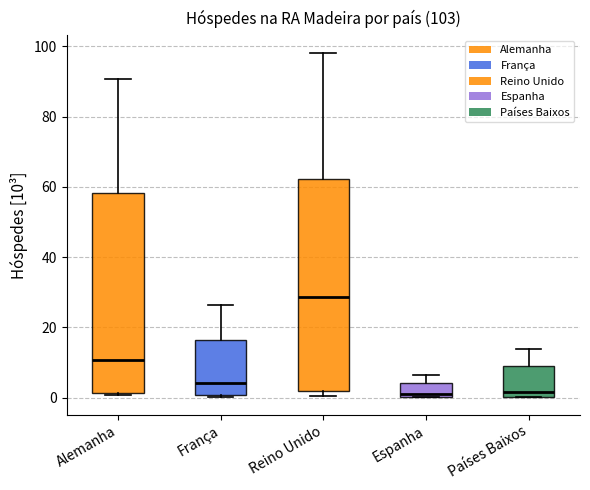

Comparing the boxes themselves (not the whiskers), which one is the tallest?

Reino Unido